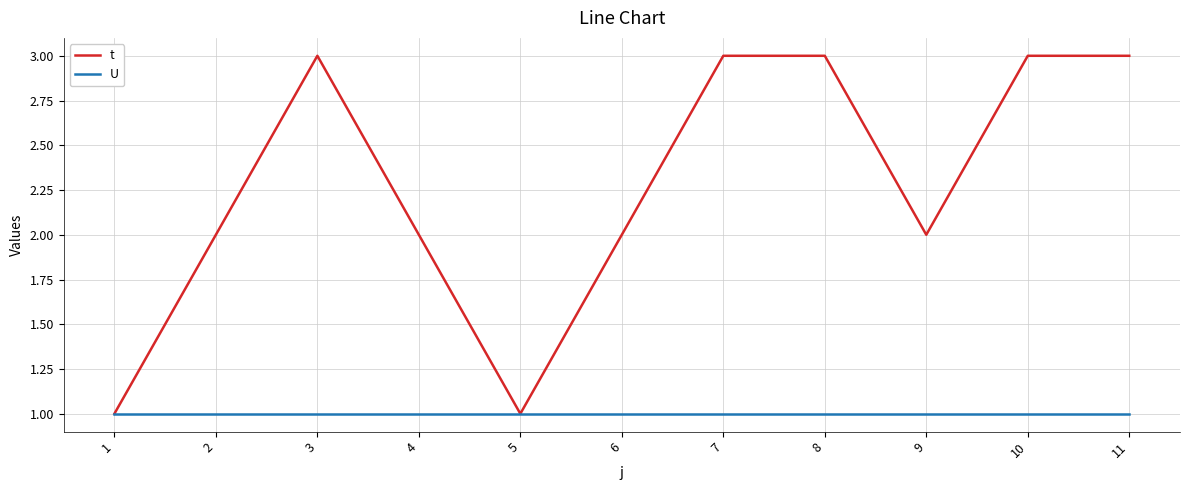

At 3, list the series in order from smallest to largest.

U, t